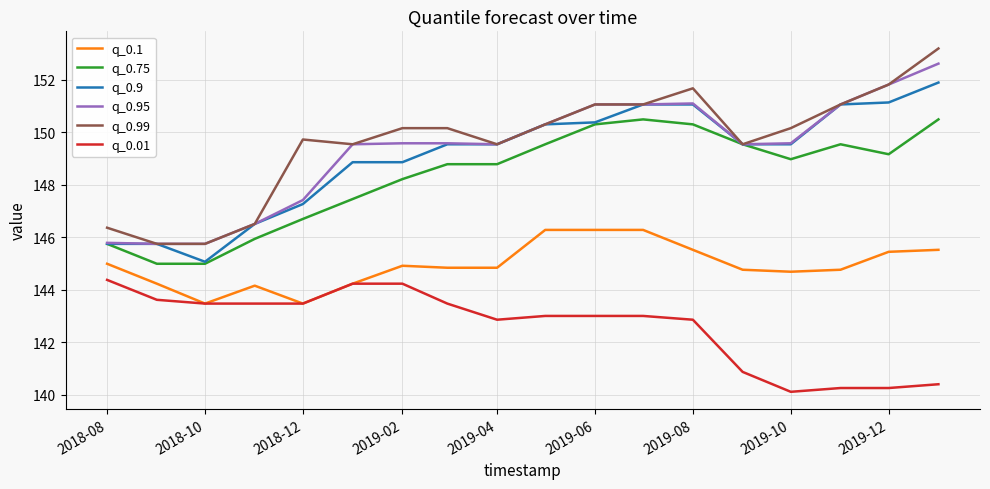

What are all the series names shown in the legend?

q_0.1, q_0.75, q_0.9, q_0.95, q_0.99, q_0.01